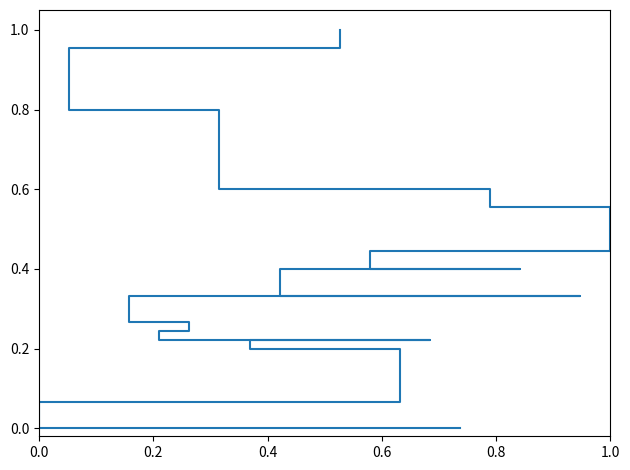

The chart shows a value of 0.2 at 13. True or false?

False